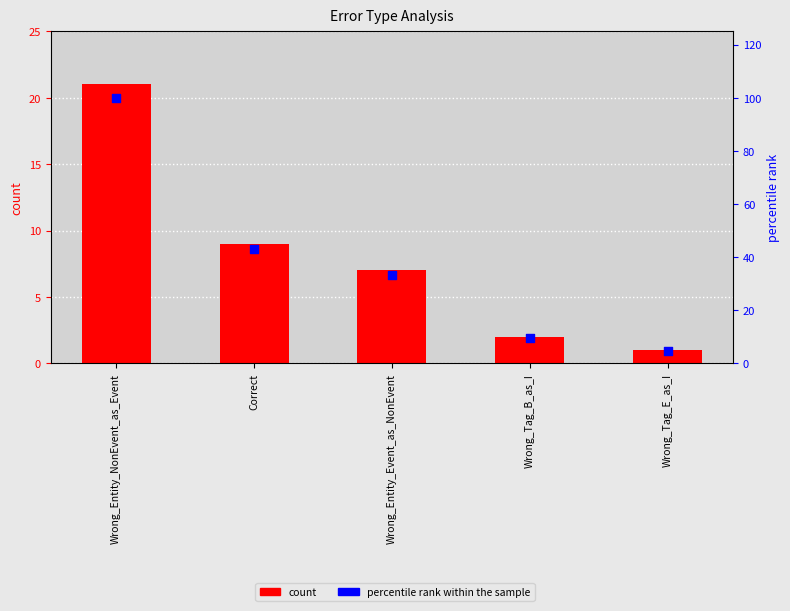

Which series has the largest Y range (max minus min)?

percentile rank within the sample